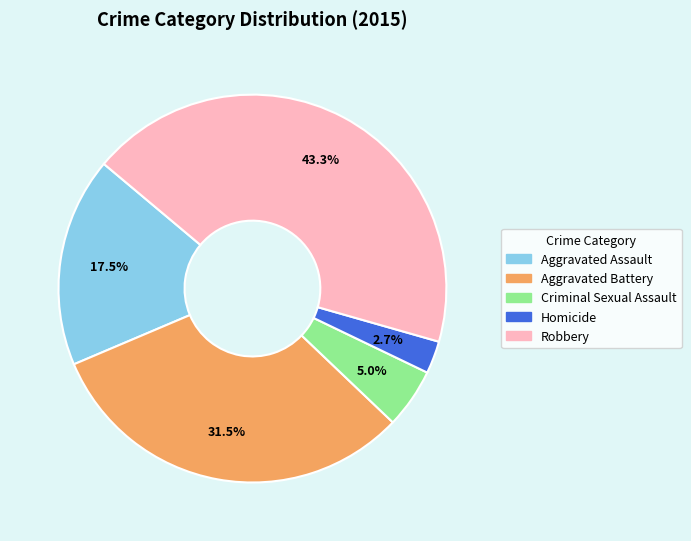

What is the total percentage of Aggravated Assault and Criminal Sexual Assault?

22.5%